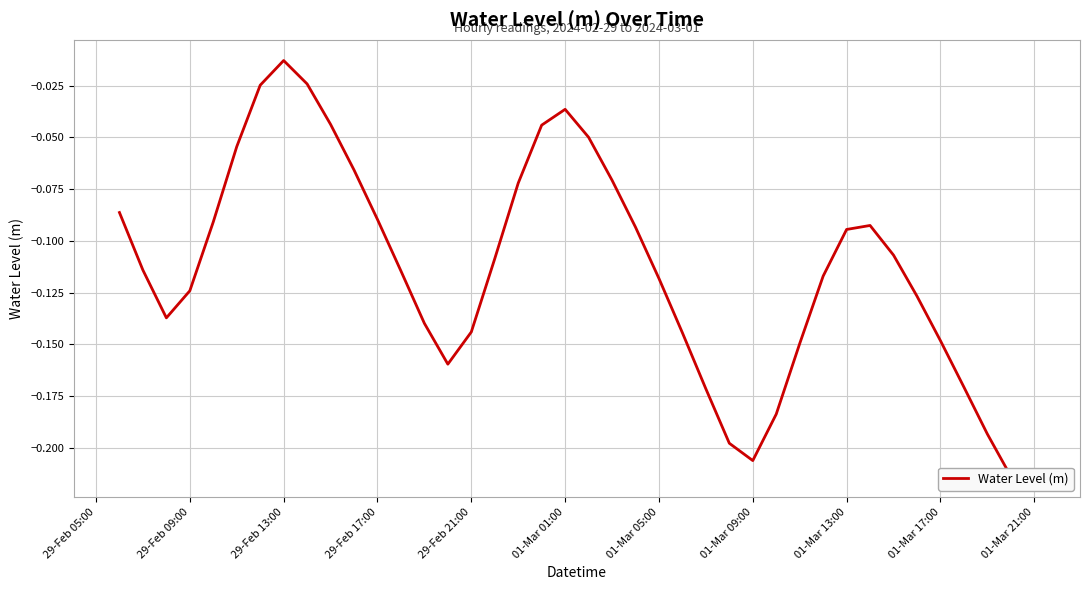

What is the value of the 40th point from the left?

-0.2